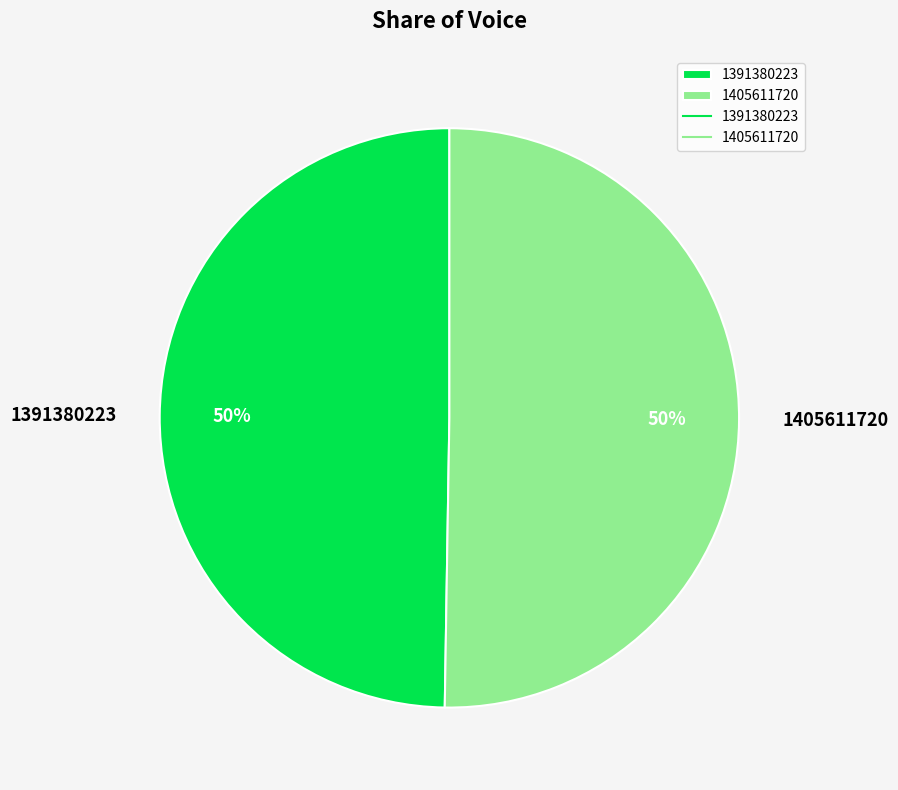

To the nearest percent, what is the combined percentage of 1405611720 and 1391380223?

100%